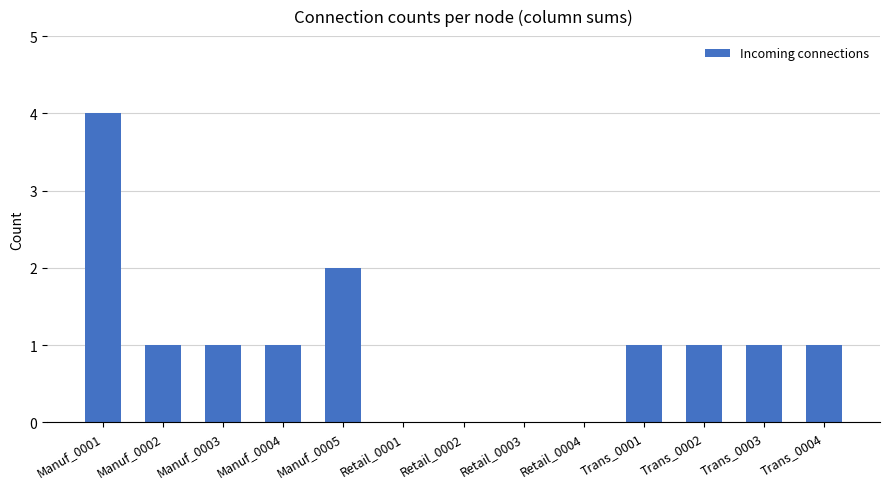

Reading left to right, what are all the values shown in this chart?

4	1	1	1	2	0	0	0	0	1	1	1	1